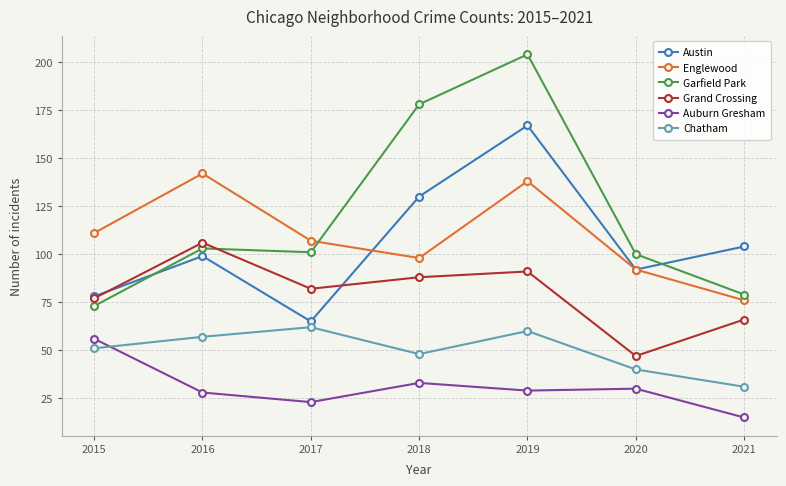

Reading left to right, transcribe all the data shown in this chart.

Austin: 2015=78	2016=99	2017=65	2018=130	2019=167	2020=92	2021=104
Englewood: 2015=111	2016=142	2017=107	2018=98	2019=138	2020=92	2021=76
Garfield Park: 2015=73	2016=103	2017=101	2018=178	2019=204	2020=100	2021=79
Grand Crossing: 2015=77	2016=106	2017=82	2018=88	2019=91	2020=47	2021=66
Auburn Gresham: 2015=56	2016=28	2017=23	2018=33	2019=29	2020=30	2021=15
Chatham: 2015=51	2016=57	2017=62	2018=48	2019=60	2020=40	2021=31